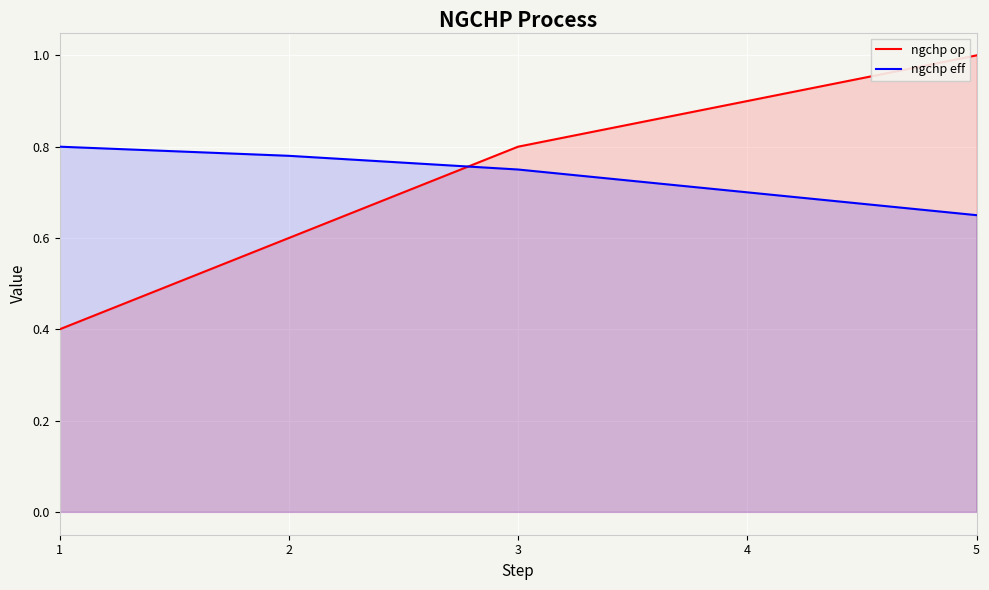

List the labels in order of ngchp eff value, largest first.

1, 2, 3, 4, 5